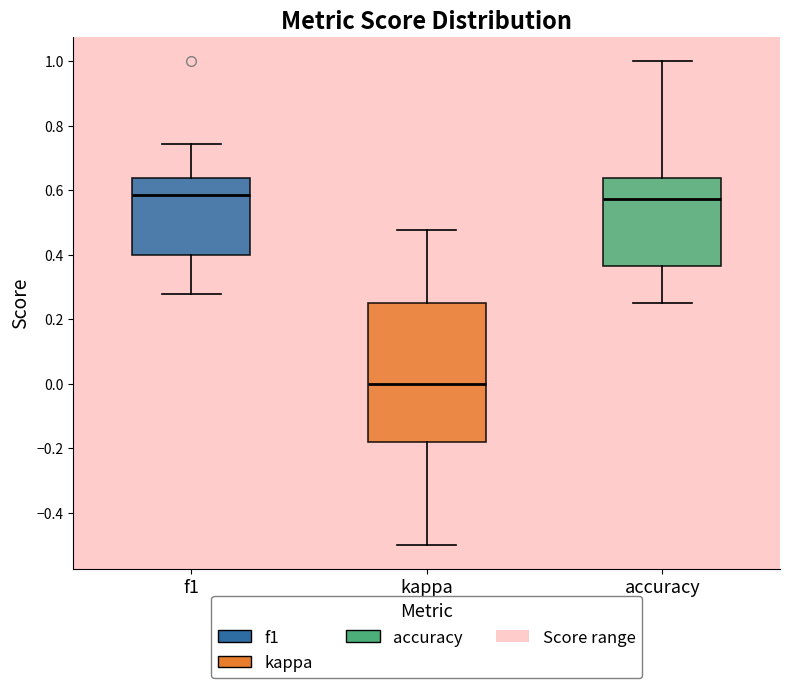

Reading left to right, transcribe this box plot: for each box, give where its median line is, the range the box spans, and where its two whiskers end, as read against the y-axis. The values are not printed on the chart, so give them approximately, as read against the axis.

f1: median 0.58, box 0.40 to 0.64, whiskers 0.28 to 0.74
kappa: median 0.00, box -0.18 to 0.26, whiskers -0.50 to 0.48
accuracy: median 0.58, box 0.36 to 0.64, whiskers 0.26 to 1.00